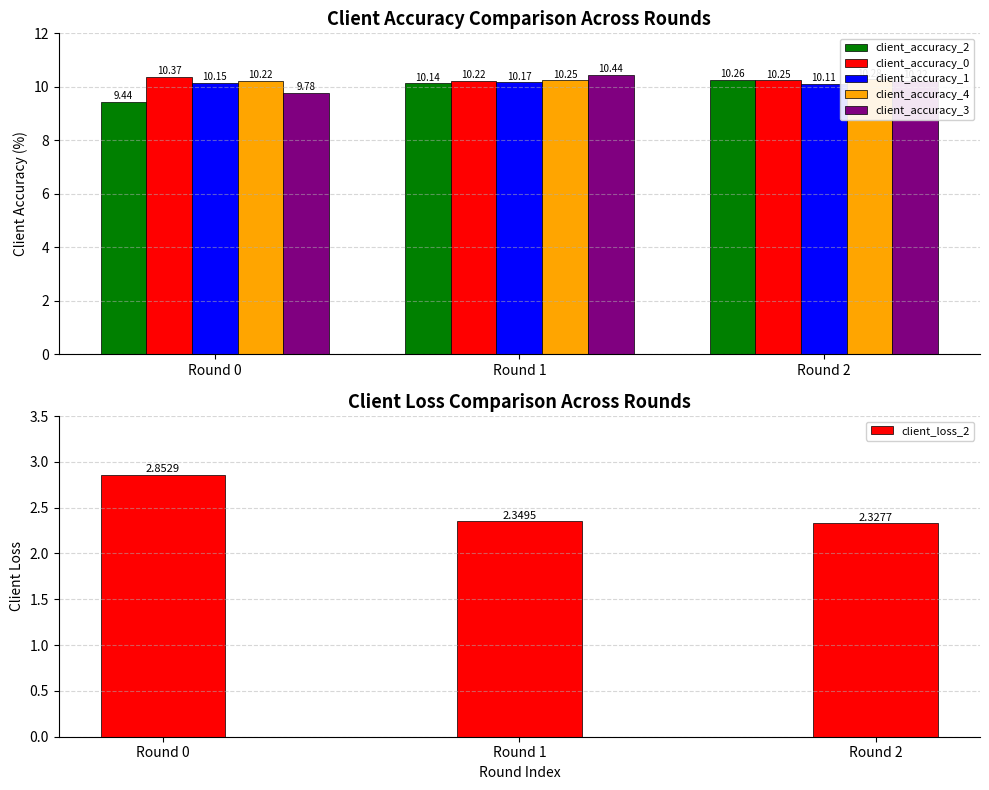

Rank the series by their maximum value, from lowest to highest.

client_loss_2, client_accuracy_1, client_accuracy_2, client_accuracy_4, client_accuracy_0, client_accuracy_3